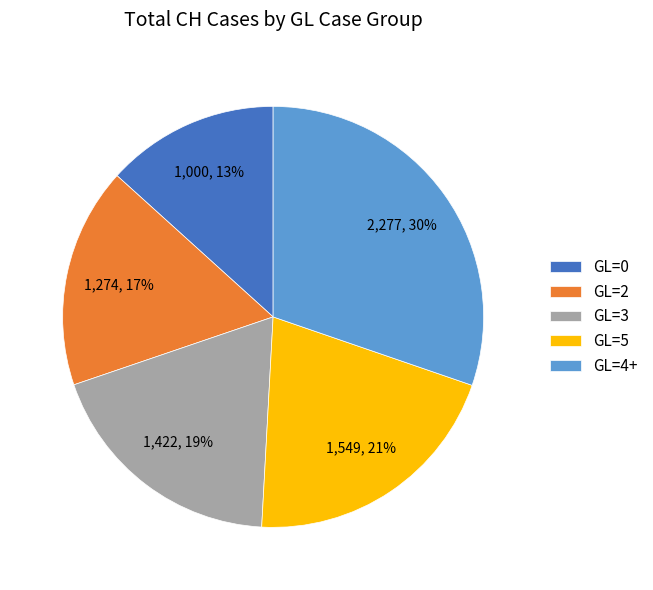

To the nearest percent, what percentage of the pie is GL=2?

17%